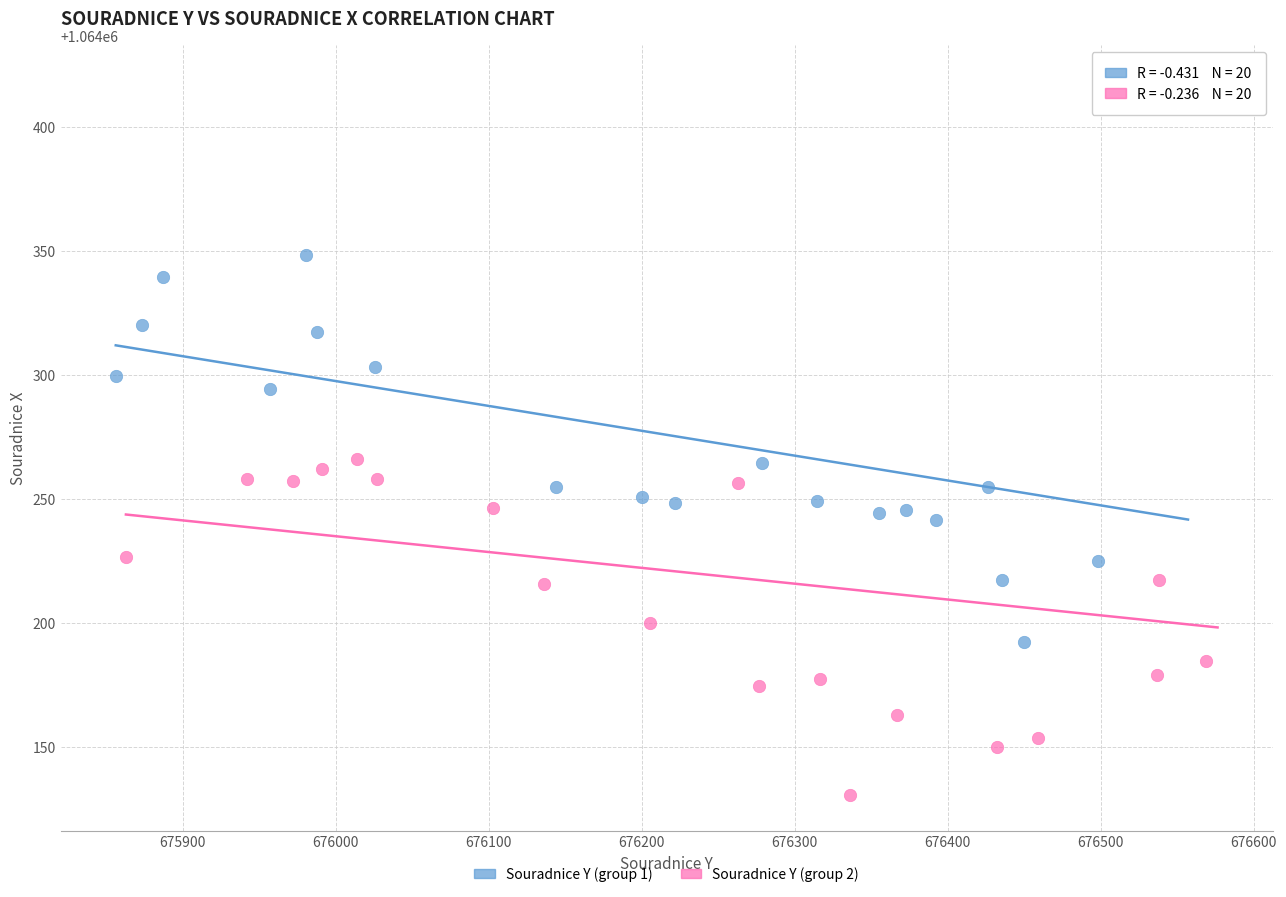

Which series contains the lowest Y value?

Souradnice Y (group 2)